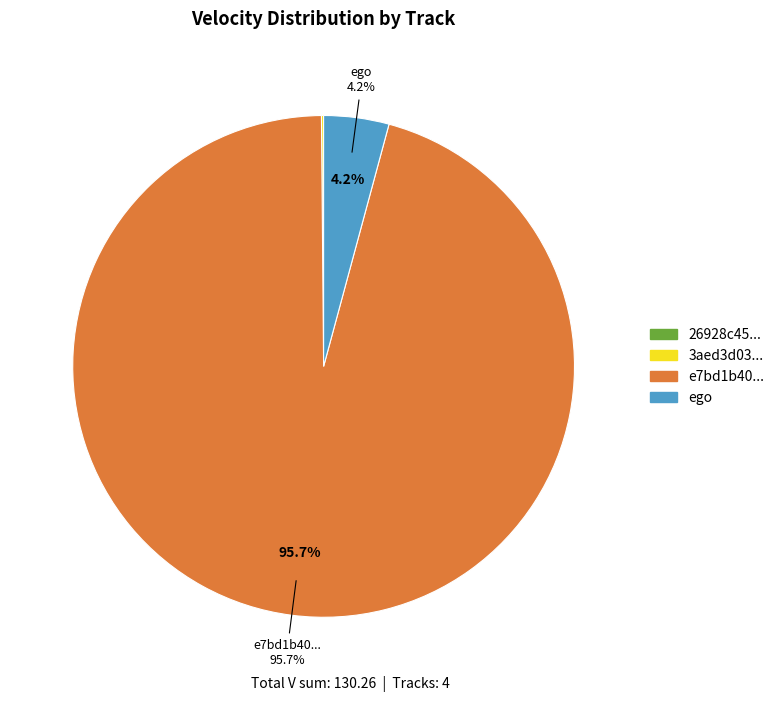

Is there any slice that represents more than half of the pie?

Yes